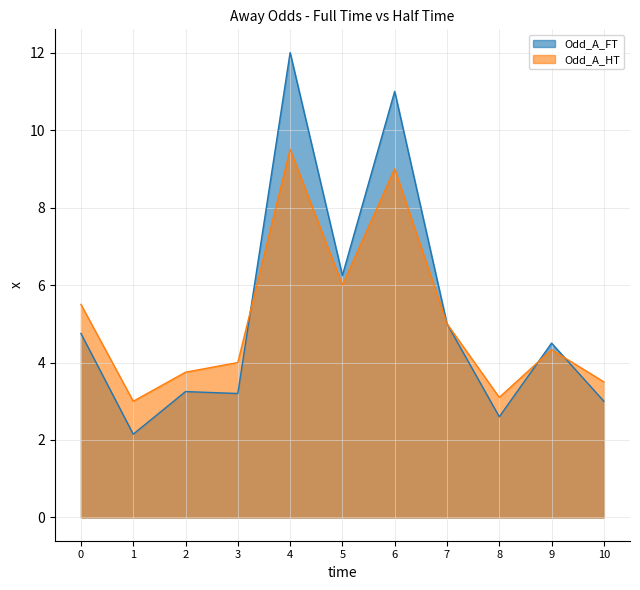

The Odd_A_HT series shows 9.0 at 6. True or false?

True